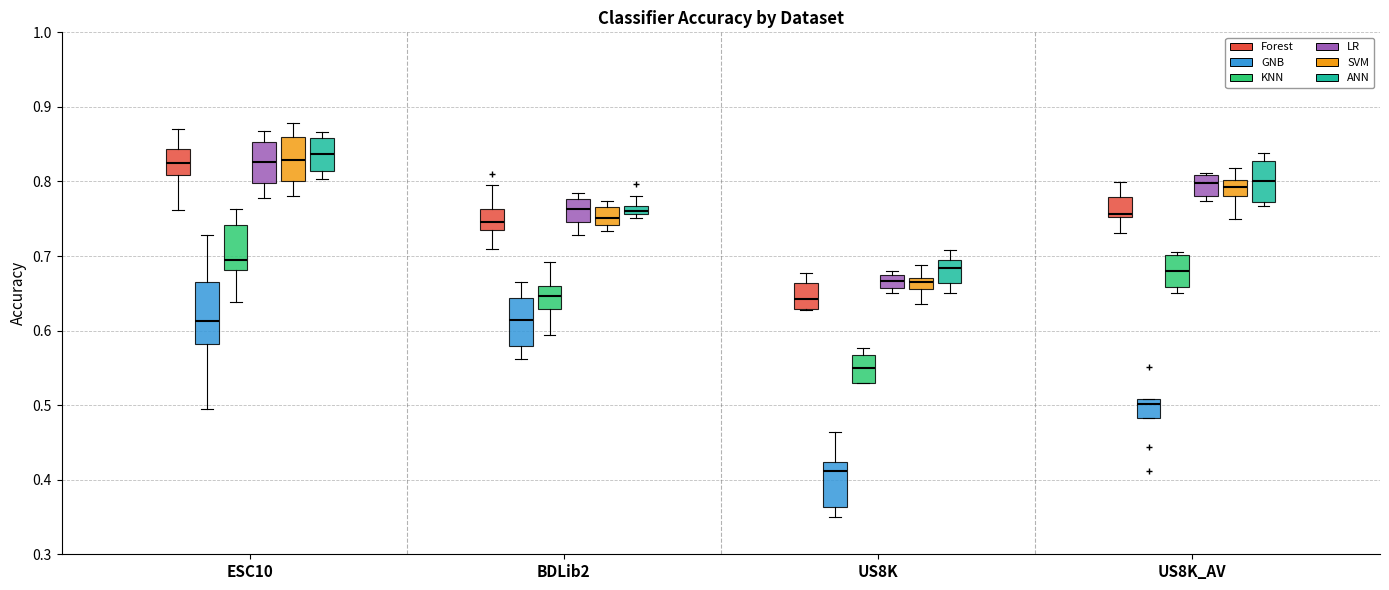

Which box's median line is the lowest?

US8K (GNB)